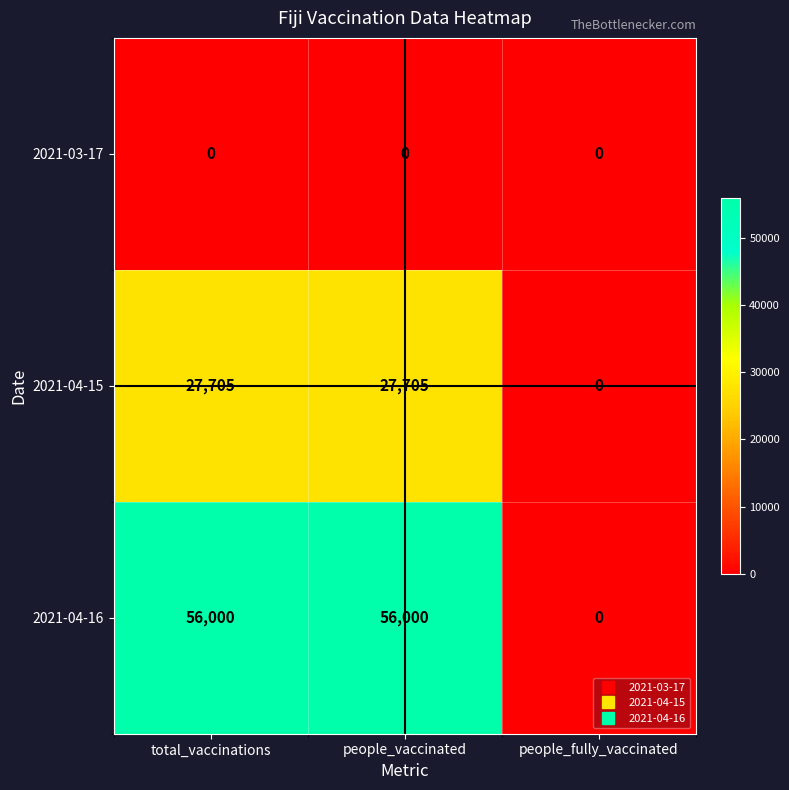

Read the 2021-04-15 value at total_vaccinations, to the nearest 50.

27700